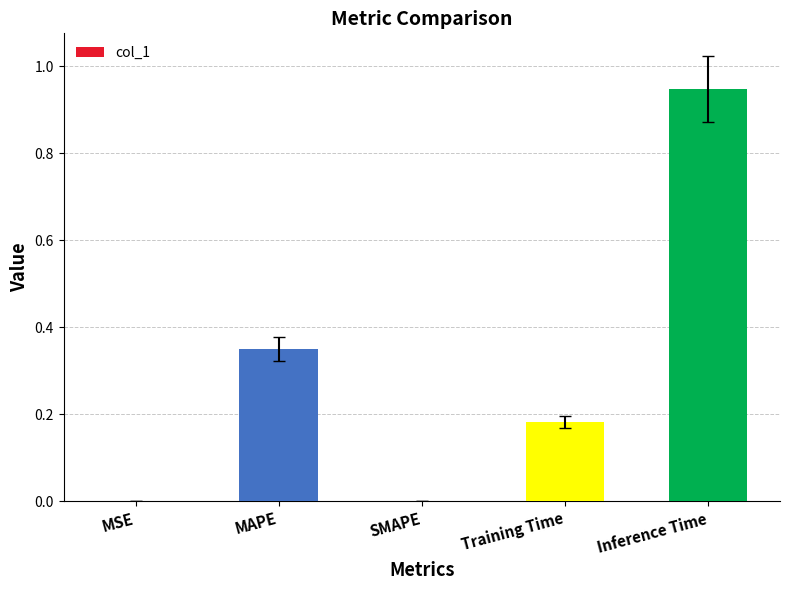

Which has a higher value, Inference Time or MAPE?

Inference Time